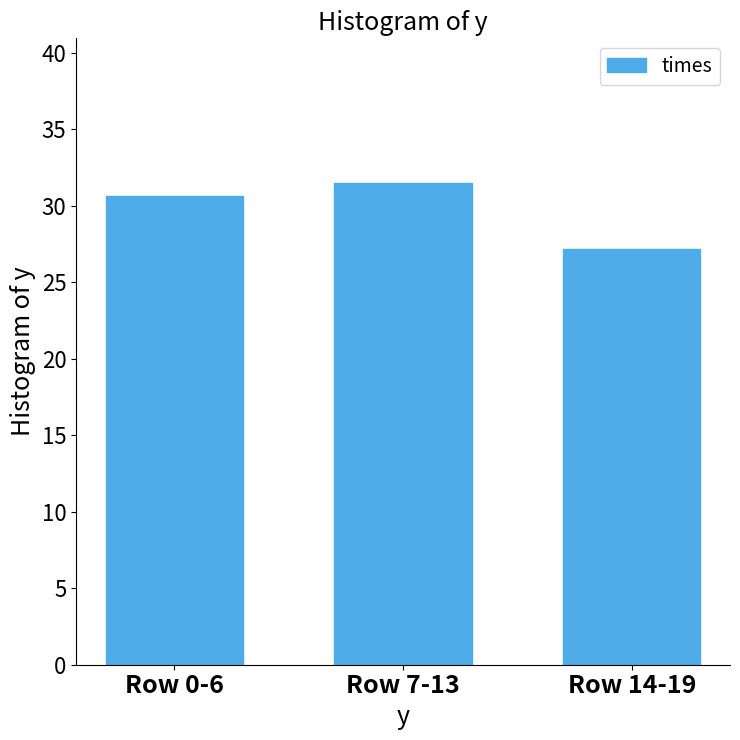

Count the number of values greater than 30.

2